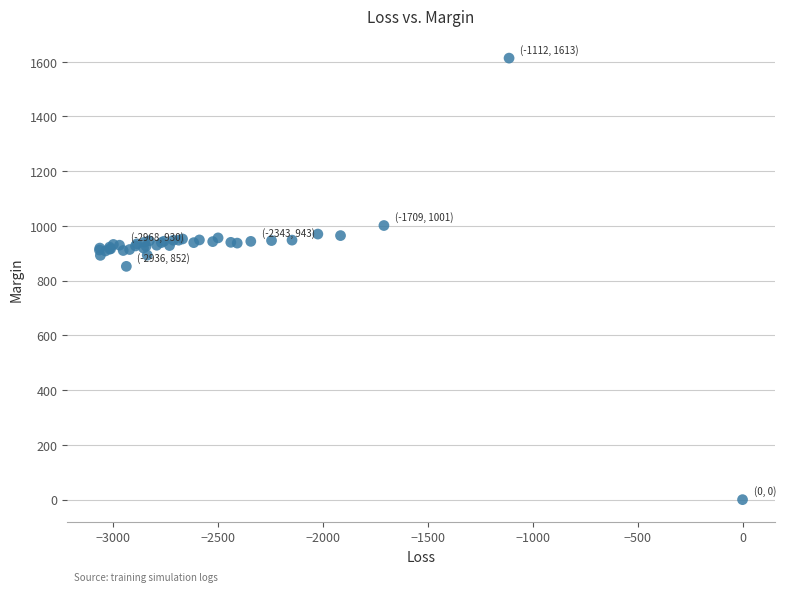

What Y value in the scatter plot is closest to 806?

852.2